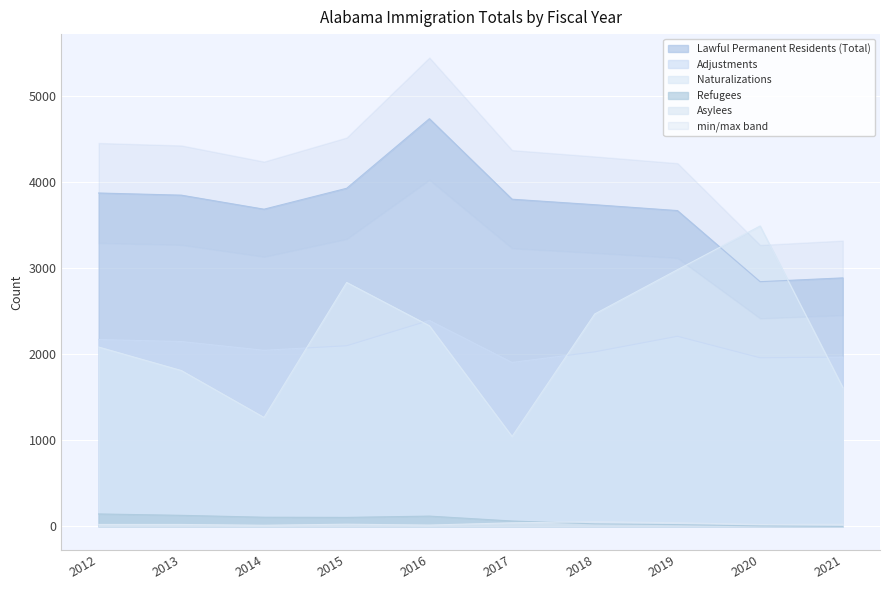

Reading right to left, list all the values displayed in this chart.

Lawful Permanent Residents (Total): 2021=2887	2020=2843	2019=3669	2018=3737	2017=3801	2016=4736	2015=3928	2014=3685	2013=3848	2012=3873
Adjustments: 2021=1967	2020=1959	2019=2209	2018=2028	2017=1905	2016=2393	2015=2099	2014=2046	2013=2148	2012=2171
Naturalizations: 2021=1614	2020=3490	2019=2982	2018=2468	2017=1045	2016=2331	2015=2834	2014=1266	2013=1811	2012=2084
Asylees: 2021=25	2020=23	2019=43	2018=55	2017=42	2016=16	2015=26	2014=14	2013=23	2012=23
Refugees: 2021=0	2020=6	2019=21	2018=30	2017=63	2016=120	2015=105	2014=107	2013=129	2012=145